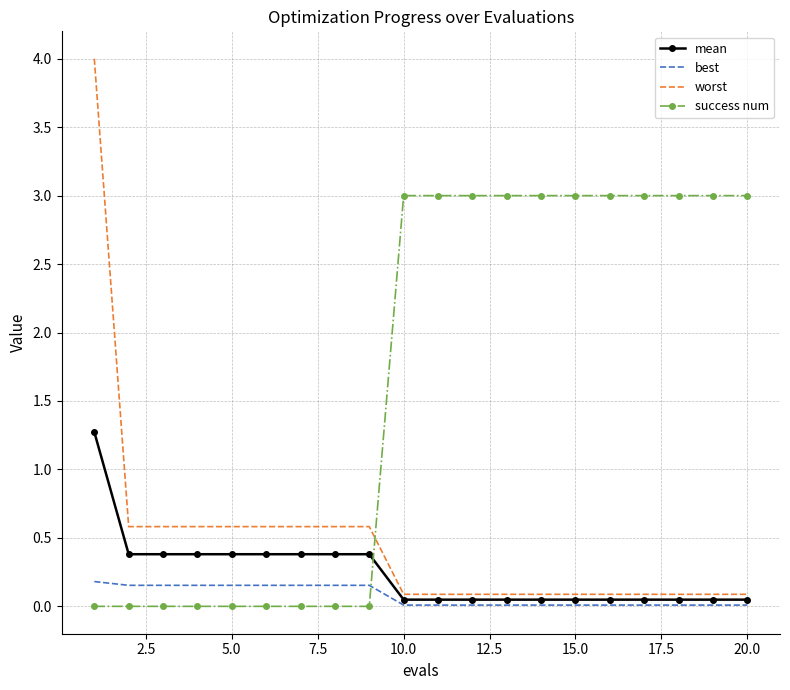

True or false: mean and best intersect in this chart.

False